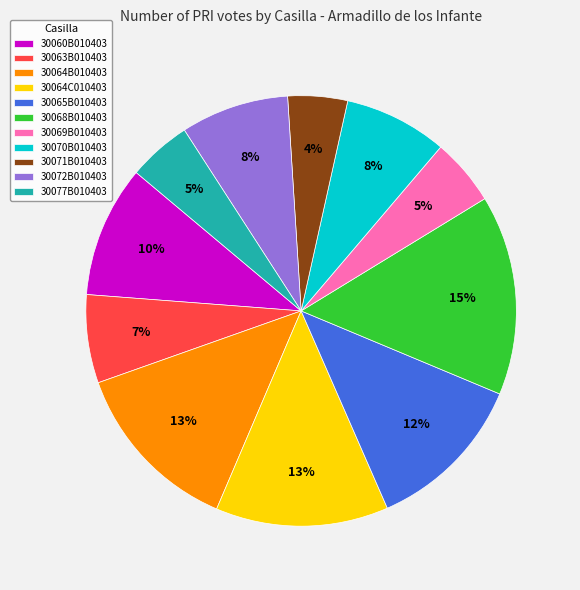

Does 30077B010403 account for over 50% of the chart?

No